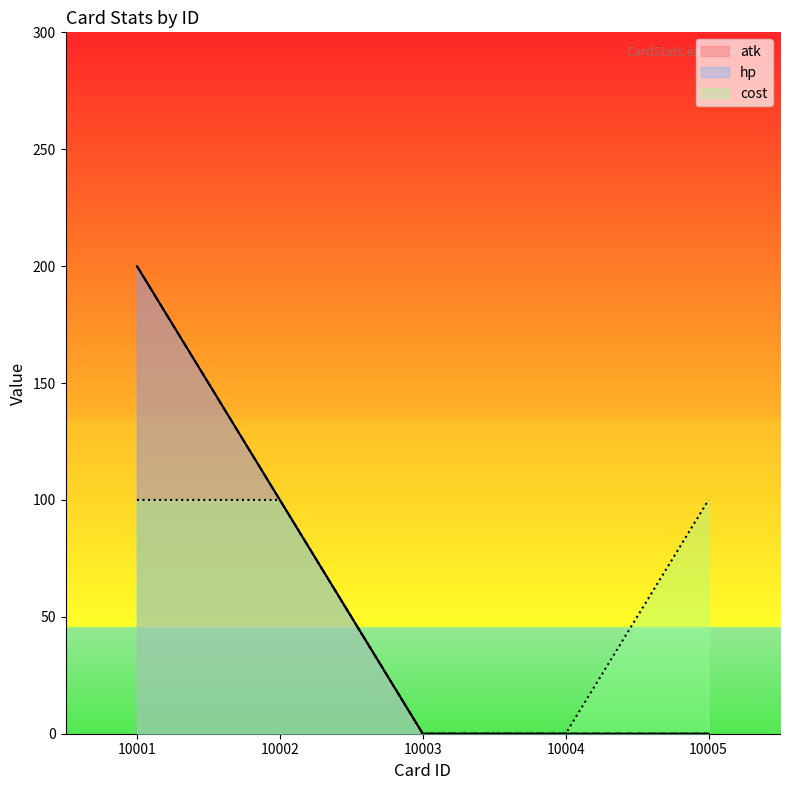

Rank the series at 10004 from highest to lowest value.

atk, hp, cost